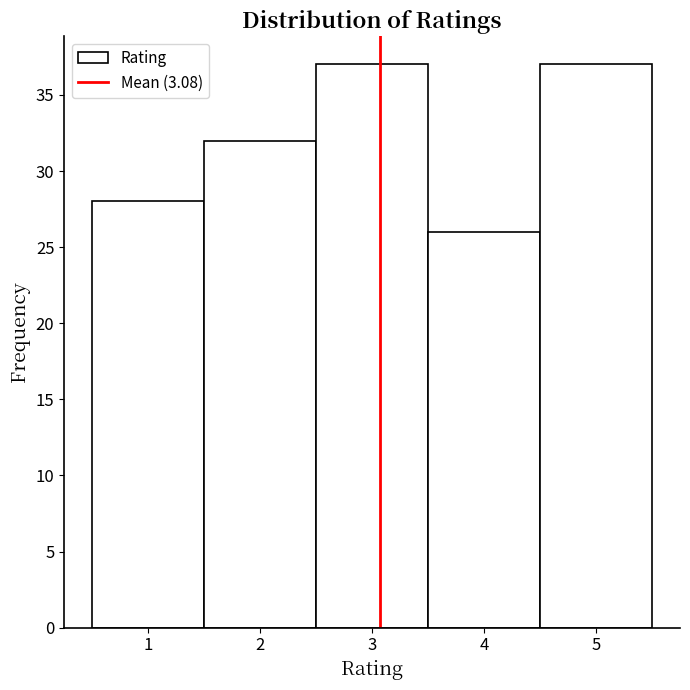

Reading left to right, transcribe this chart: for each bar, give the range it covers on the x-axis and its height. The values are not printed on the chart, so give them approximately, as read against the axis.

0.5 to 1.5: 28
1.5 to 2.5: 32
2.5 to 3.5: 37
3.5 to 4.5: 26
4.5 to 5.5: 37